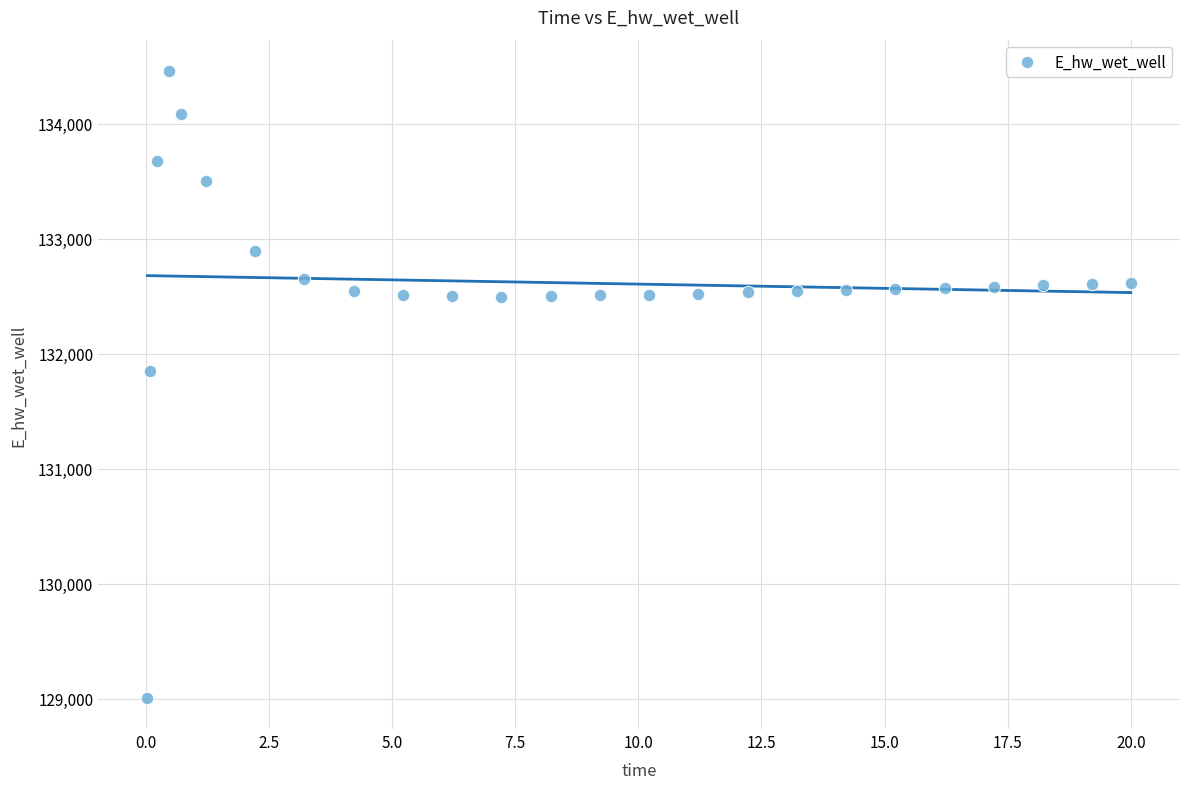

What is the range of X values (max minus min)?

20.0